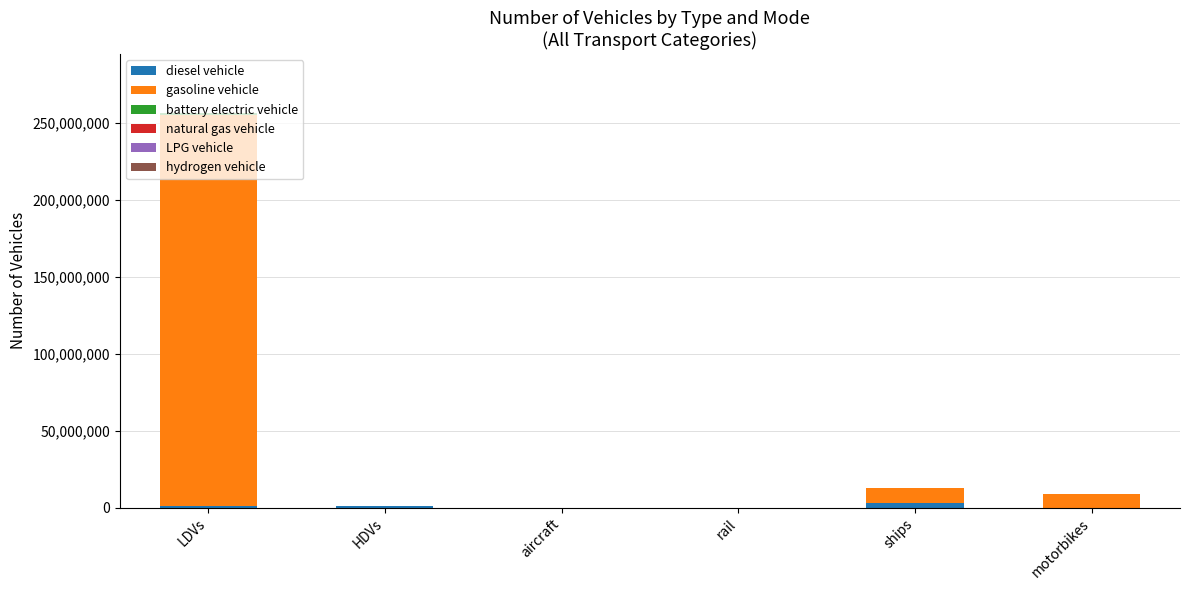

Does the chart contain stacked bars?

Yes